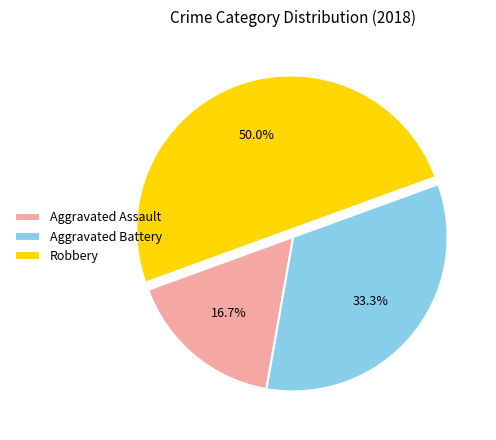

To the nearest percent, what percentage of the pie is Aggravated Battery?

33%